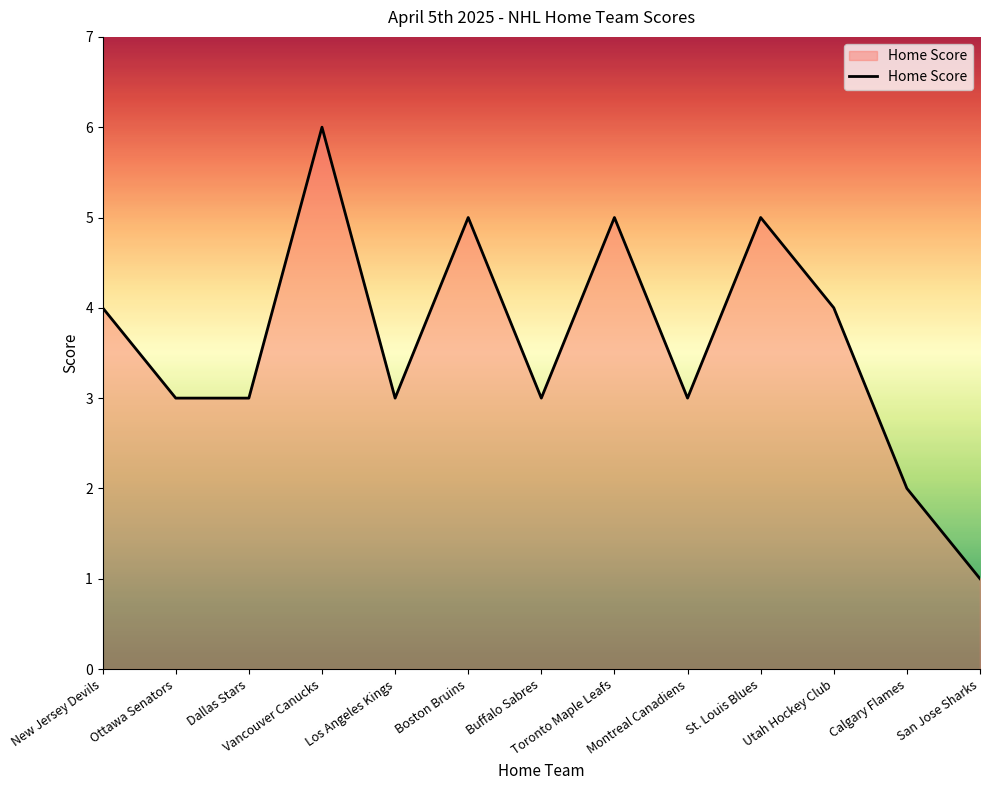

What is the difference between the maximum and minimum values?

5